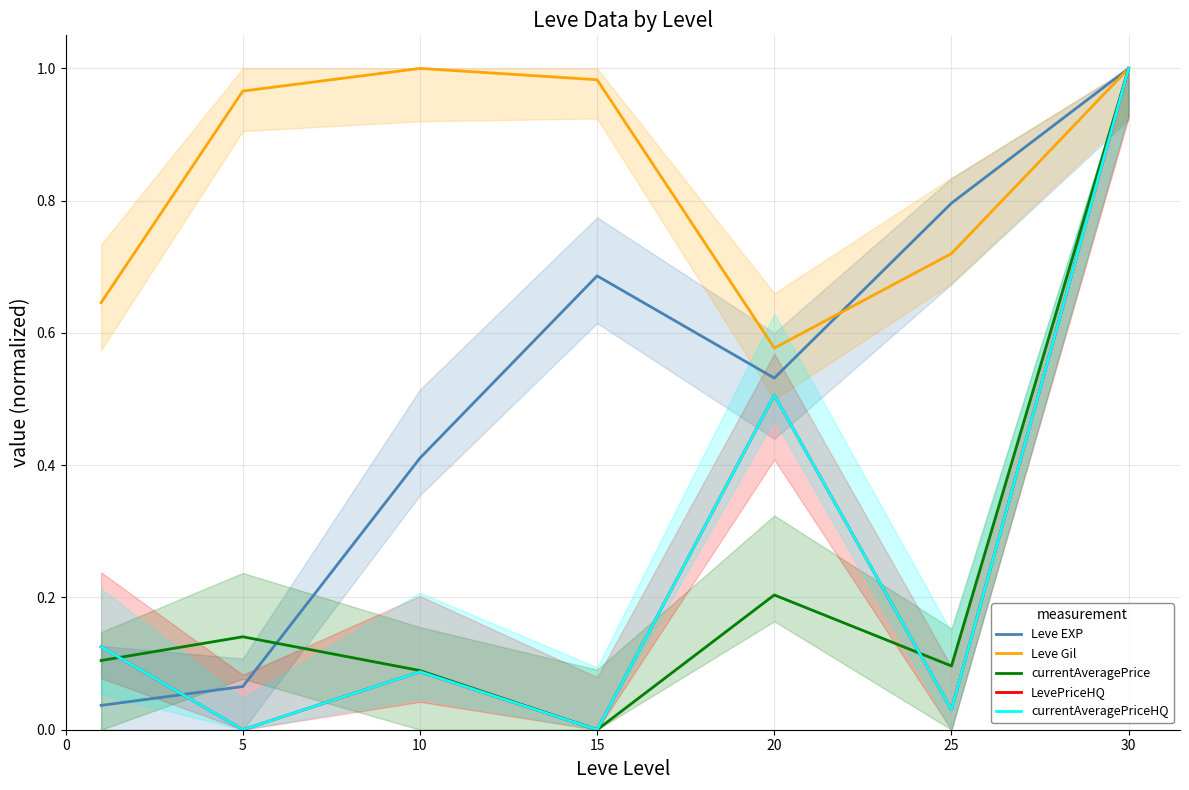

What is the minimum value for Leve Gil?

0.6